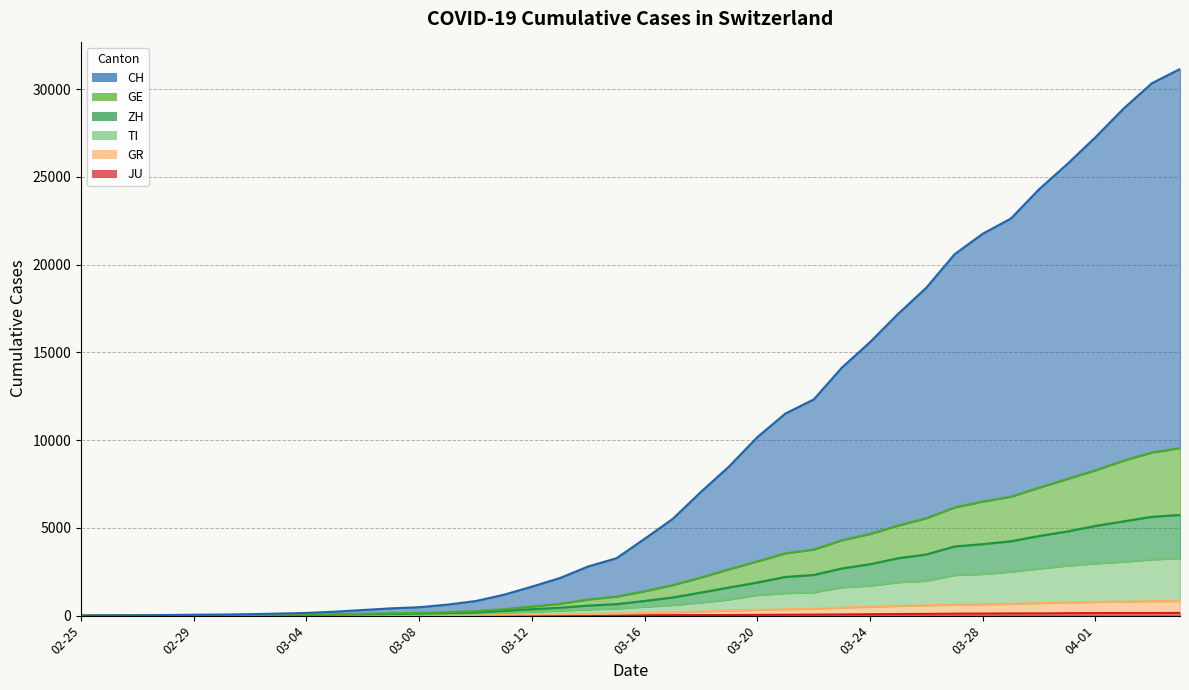

Reading left to right, transcribe all the data shown in this chart.

CH: 0	8	15	35	54	62	85	117	155	226	320	416	480	628	830	1188	1652	2147	2804	3269	4378	5516	7053	8504	10170	11519	12317	14132	15586	17199	18692	20592	21761	22628	24298	25731	27261	28895	30334	31147
GE: 0	4	7	15	24	26	35	47	58	85	104	138	155	202	253	371	520	675	921	1086	1389	1742	2174	2643	3095	3552	3766	4297	4656	5138	5554	6166	6502	6777	7293	7789	8282	8833	9299	9542
ZH: 0	3	6	10	15	16	24	33	43	67	77	98	113	145	176	260	368	451	574	655	837	1036	1315	1605	1887	2206	2317	2690	2931	3272	3488	3942	4074	4239	4540	4795	5111	5375	5632	5737
TI: 0	3	4	8	9	9	14	20	28	44	48	64	73	96	114	159	228	288	356	405	511	607	747	926	1176	1281	1333	1617	1710	1904	1988	2315	2373	2506	2681	2848	2975	3075	3204	3276
GR: 0	2	3	7	7	7	10	12	15	19	20	23	24	35	39	51	65	82	91	112	143	181	236	288	327	365	388	455	501	550	587	627	646	669	719	757	780	804	827	834
JU: 0	0	1	1	1	1	1	2	2	4	4	5	5	7	7	7	12	17	18	19	25	29	32	36	44	54	61	69	82	92	100	114	119	127	128	140	145	149	149	154